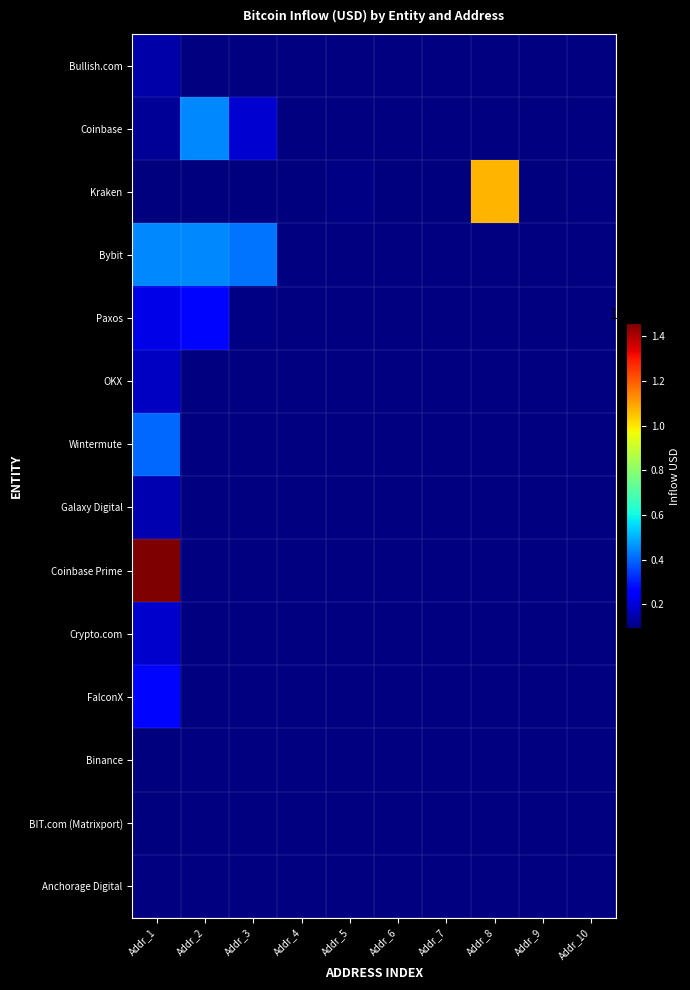

Rank the series by their maximum value, from highest to lowest.

Coinbase Prime, Kraken, Coinbase, Bybit, Wintermute, Paxos, FalconX, OKX, Galaxy Digital, Bullish.com, Binance, BIT.com (Matrixport), Anchorage Digital, Crypto.com